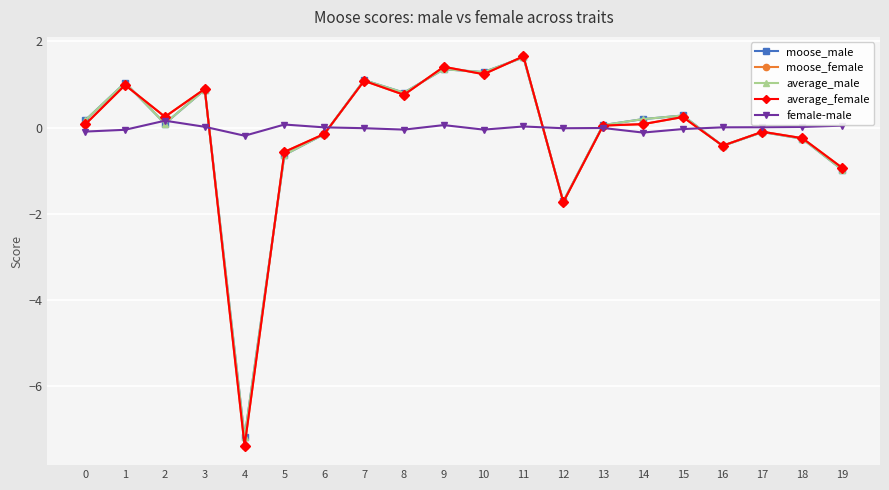

Is it true that average_male equals 1.6 at 11?

True